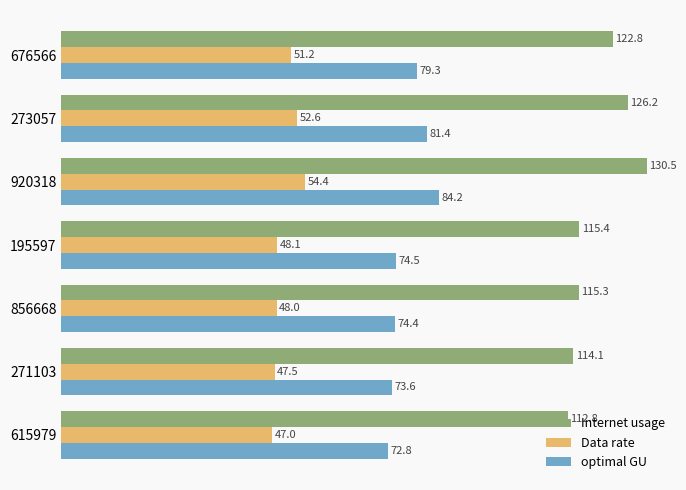

What is the minimum value shown in the chart?

47.0